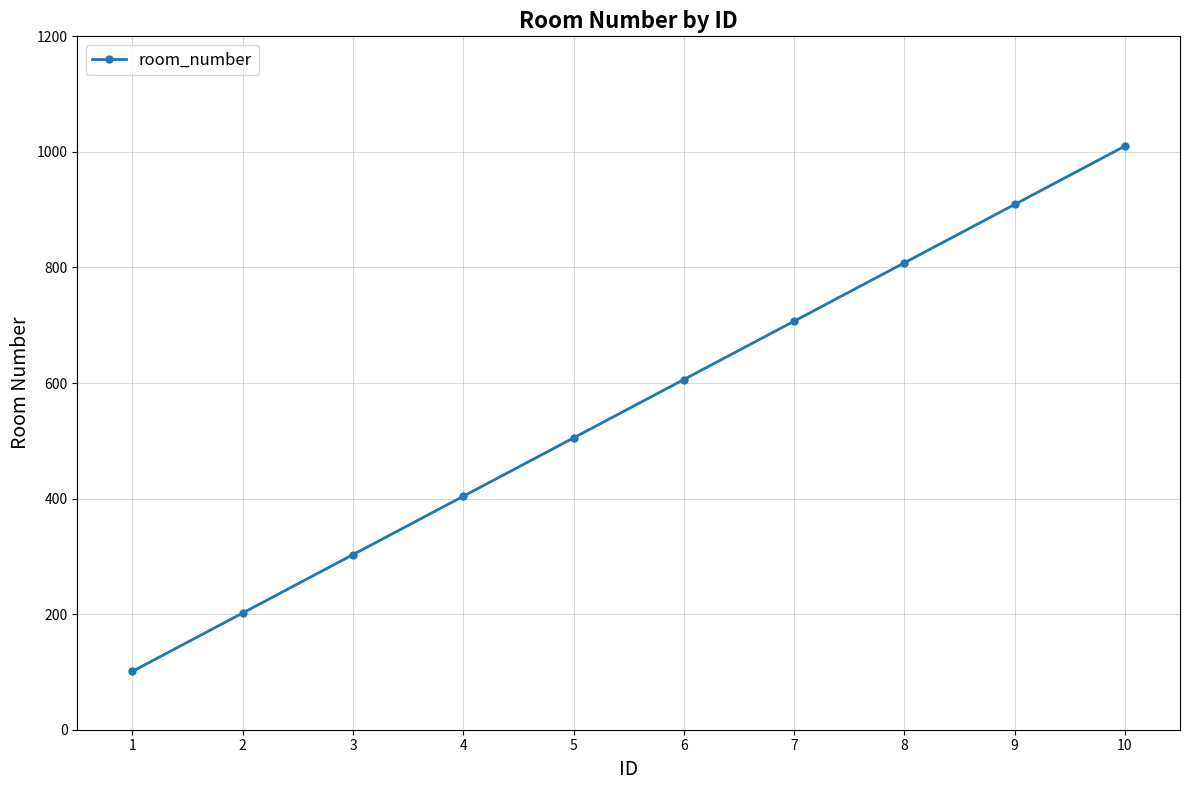

Reading right to left, extract all data points from this chart.

1010	909	808	707	606	505	404	303	202	101